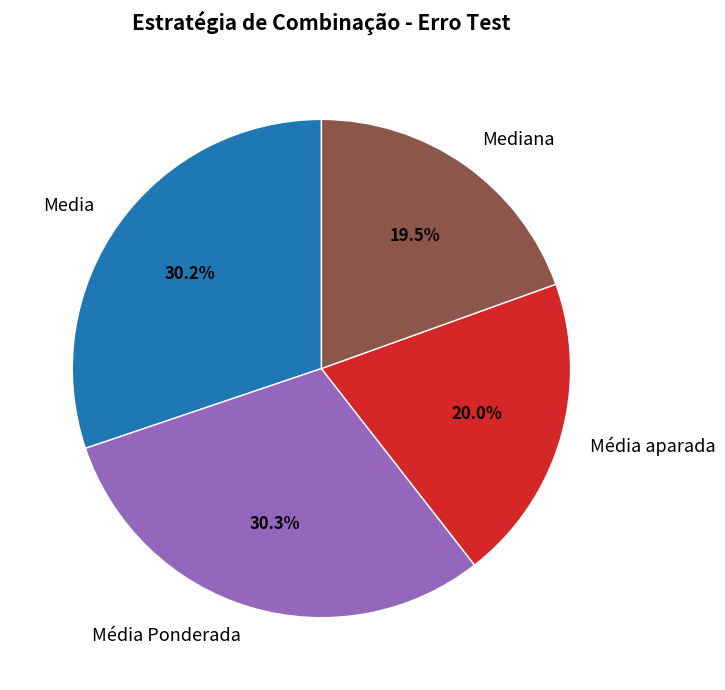

What percentage is the Media slice, to the nearest percent?

30%